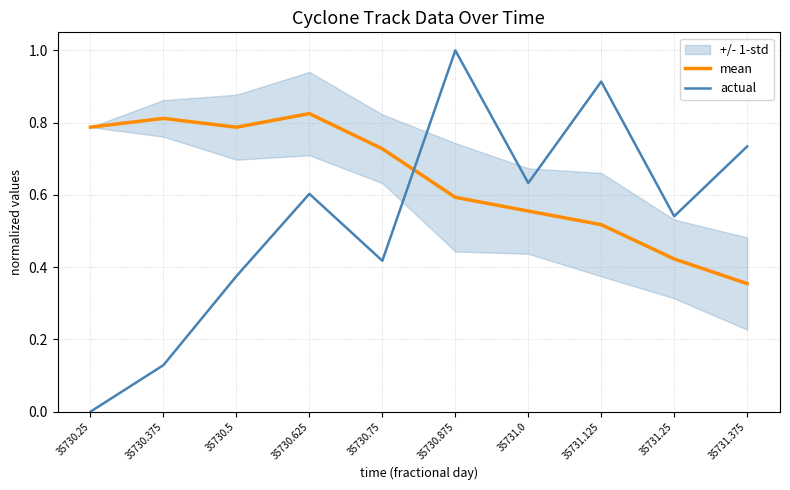

How many mean values are between 0 and 1?

10